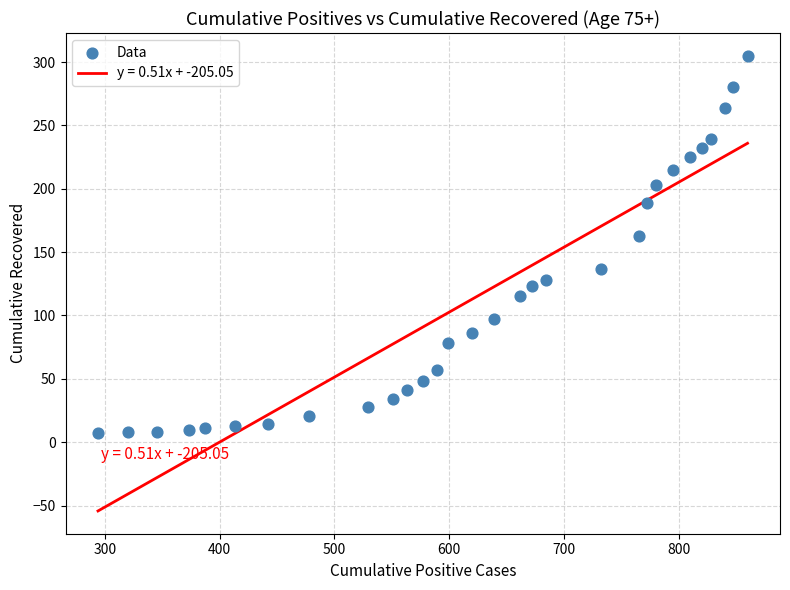

What is the range of Y values (max minus min)?

298